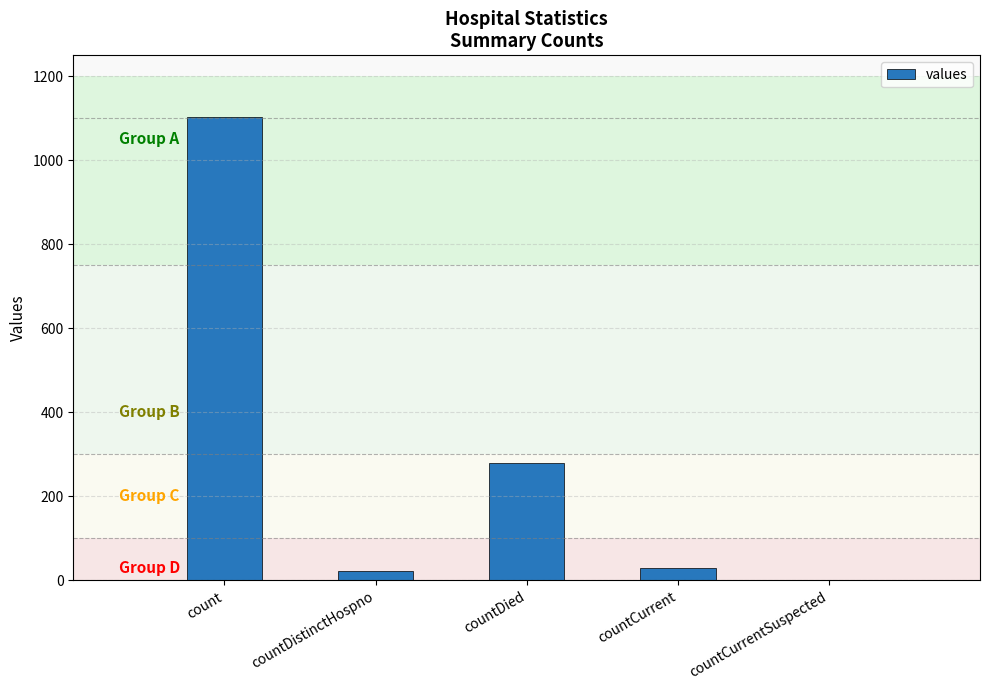

Which category has the highest value across all series?

count